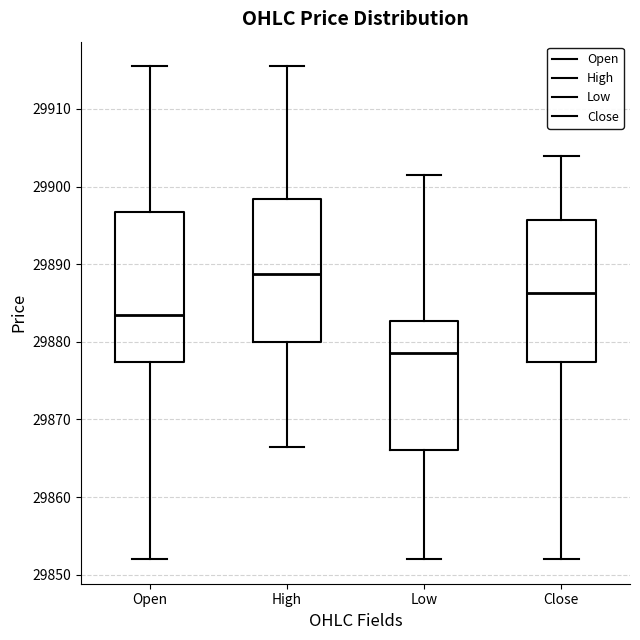

Reading left to right, transcribe this box plot: for each box, give where its median line is, the range the box spans, and where its two whiskers end, as read against the y-axis. The values are not printed on the chart, so give them approximately, as read against the axis.

Open: median 29884, box 29877 to 29897, whiskers 29852 to 29916
High: median 29889, box 29880 to 29898, whiskers 29867 to 29916
Low: median 29879, box 29866 to 29883, whiskers 29852 to 29902
Close: median 29886, box 29877 to 29896, whiskers 29852 to 29904